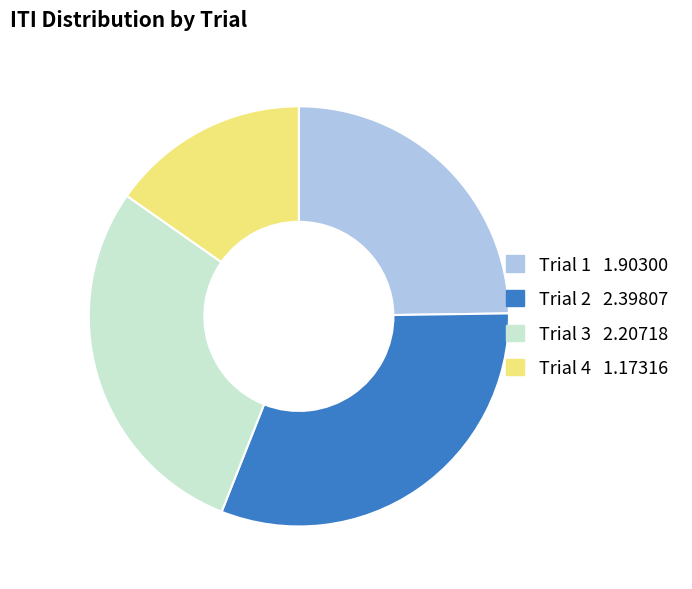

Does any single category account for the majority?

No